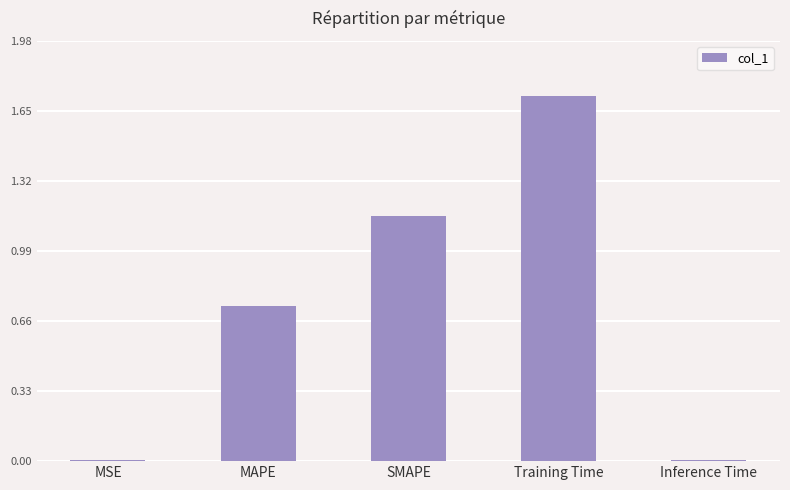

The chart shows a value of 1.3 at MAPE. True or false?

False